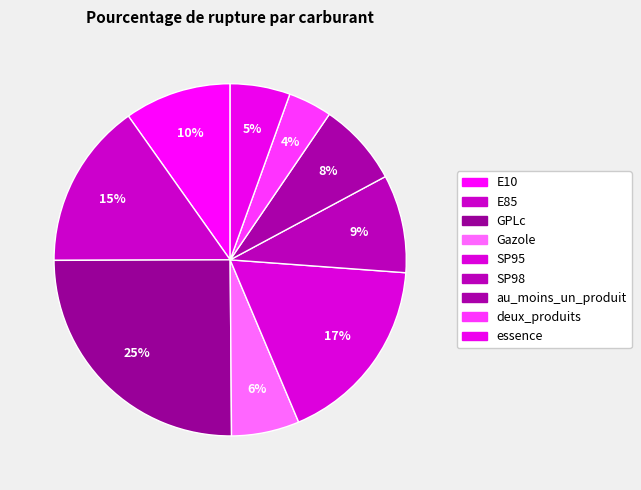

How many segments does this pie chart have?

9